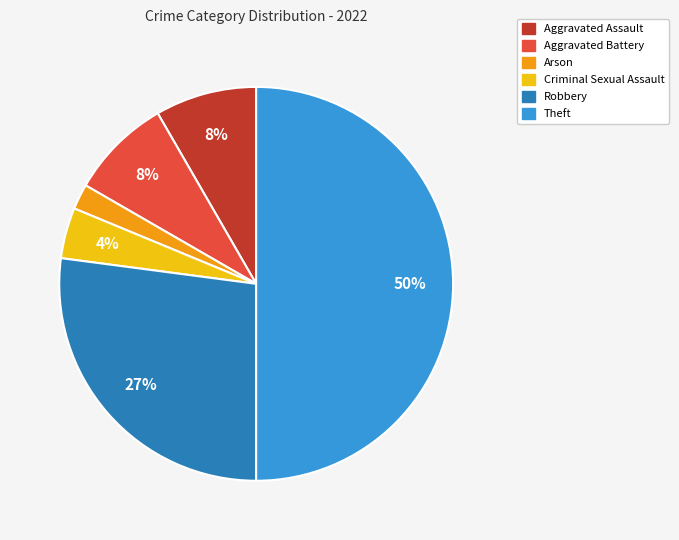

Which category has the biggest portion of the pie?

Theft